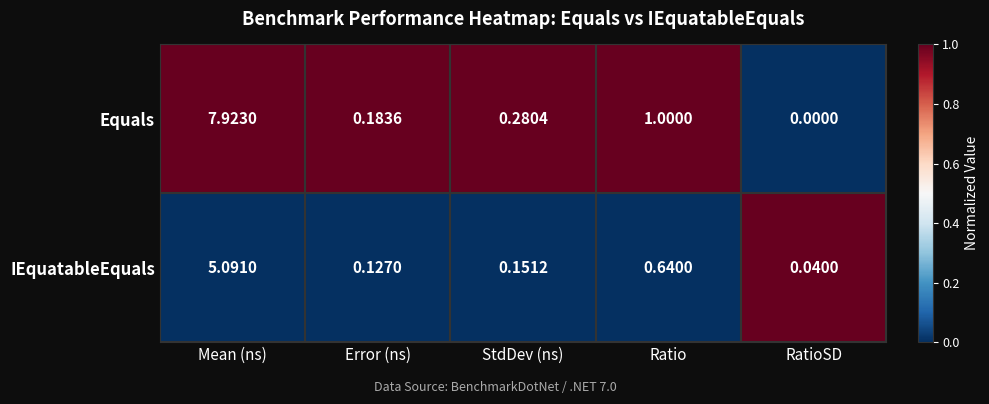

Which series changed the most between Mean (ns) and RatioSD?

Equals